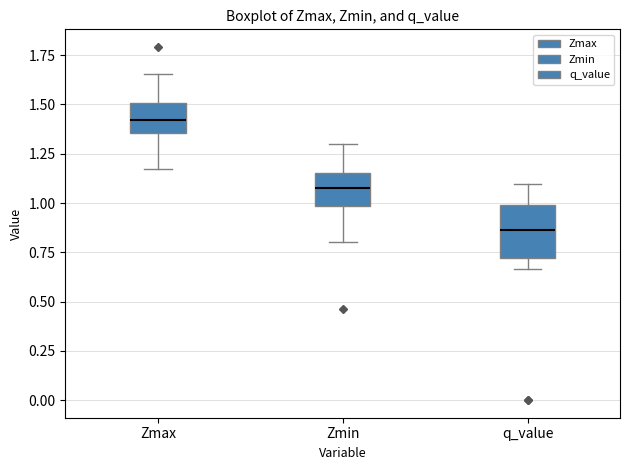

Reading left to right, transcribe this box plot: for each box, give where its median line is, the range the box spans, and where its two whiskers end, as read against the y-axis. The values are not printed on the chart, so give them approximately, as read against the axis.

Zmax: median 1.40, box 1.35 to 1.50, whiskers 1.15 to 1.65
Zmin: median 1.05, box 1.00 to 1.15, whiskers 0.80 to 1.30
q_value: median 0.85, box 0.70 to 1.00, whiskers 0.65 to 1.10